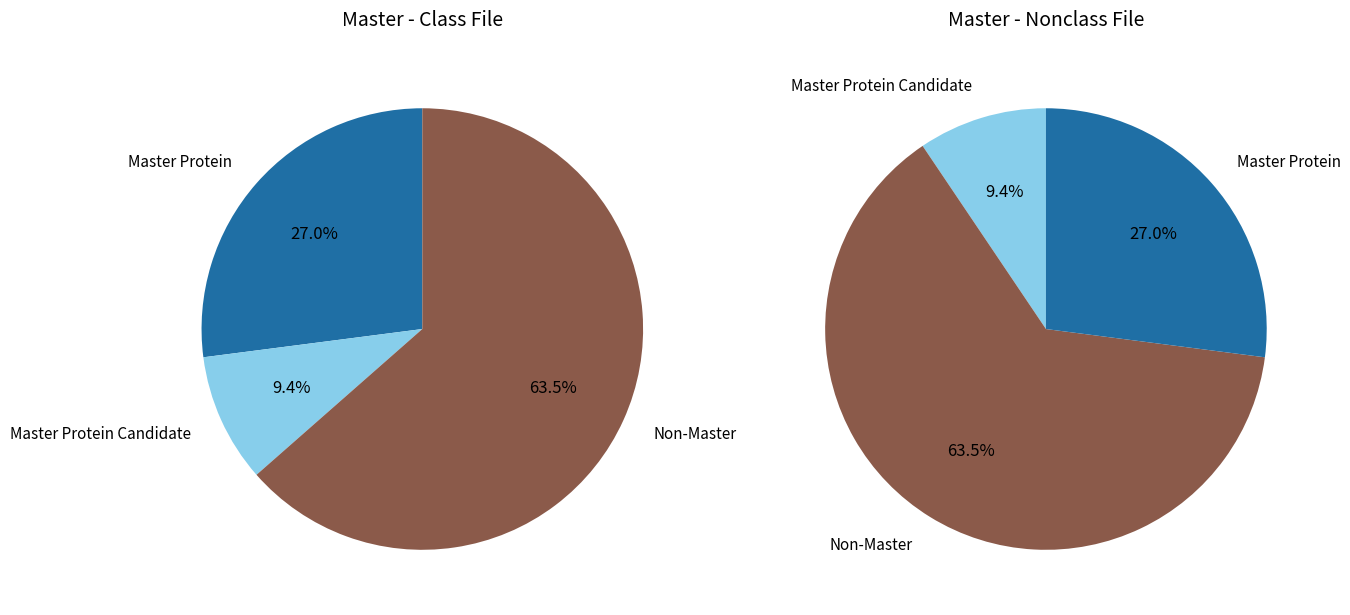

What is the change in value from Master Protein to Master Protein Candidate?

-28